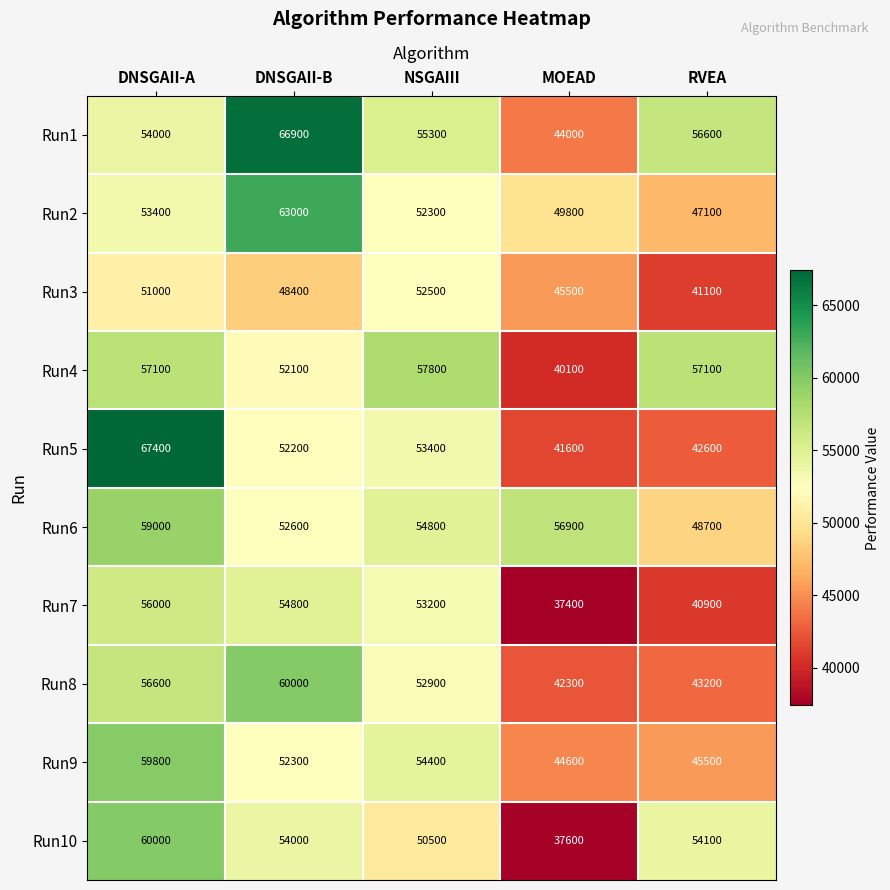

What is the total value across all series at DNSGAII-A?

574300